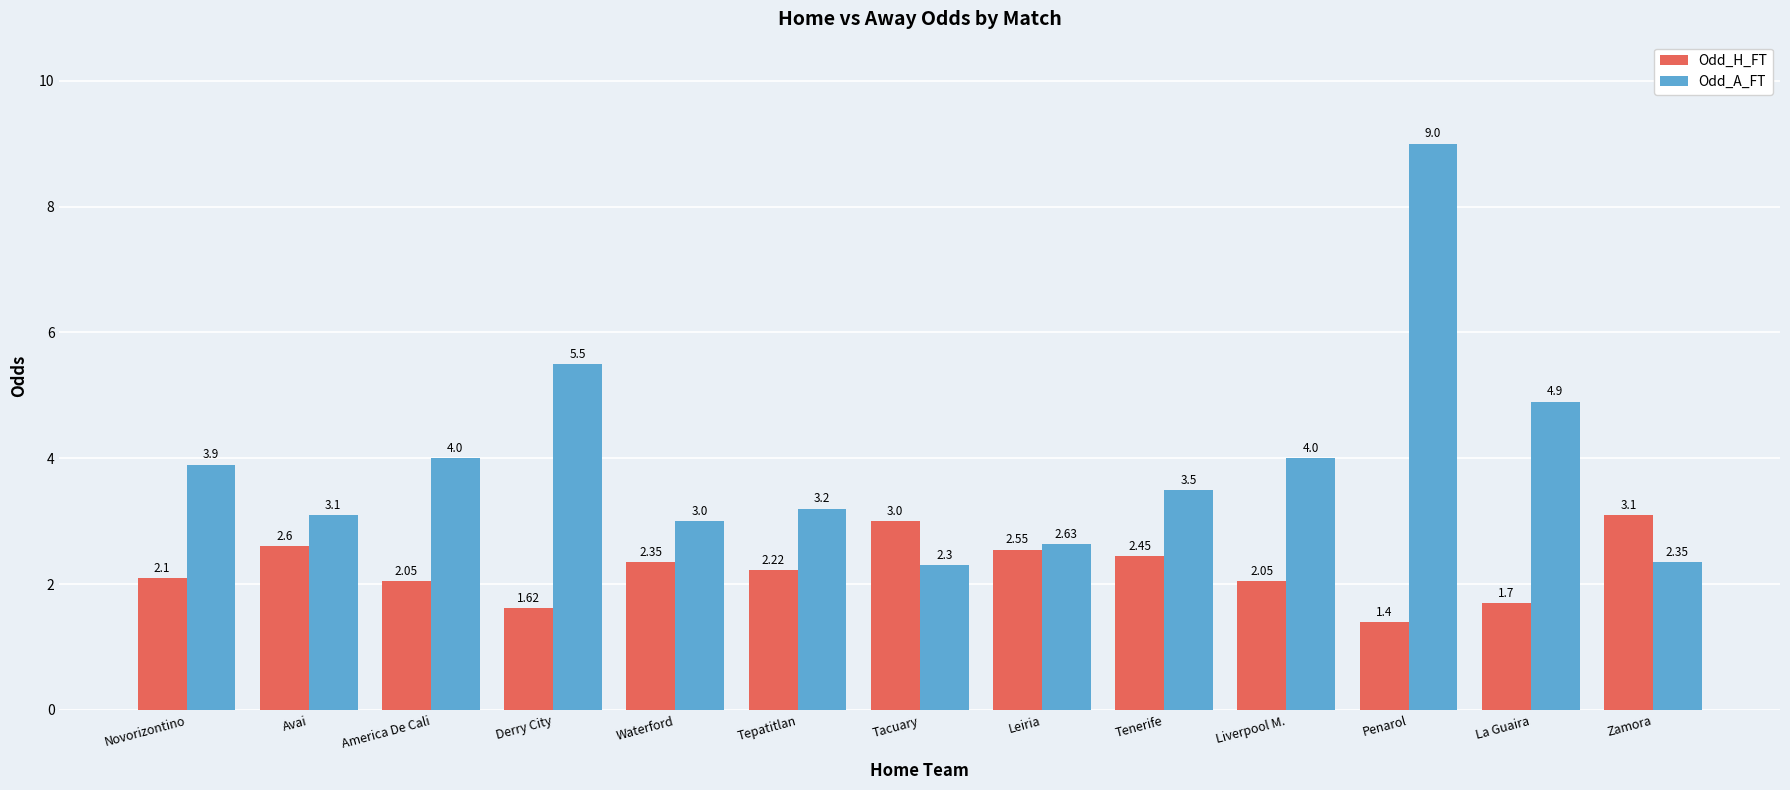

How many series are shown in this chart?

2